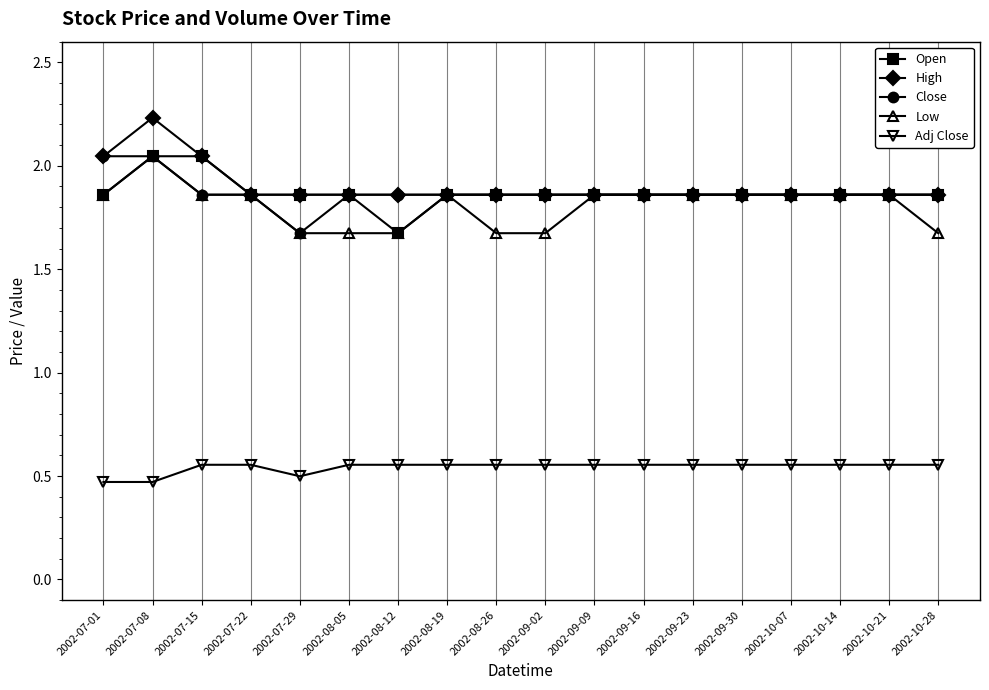

True or false: High has more than 0 interior local peaks.

True